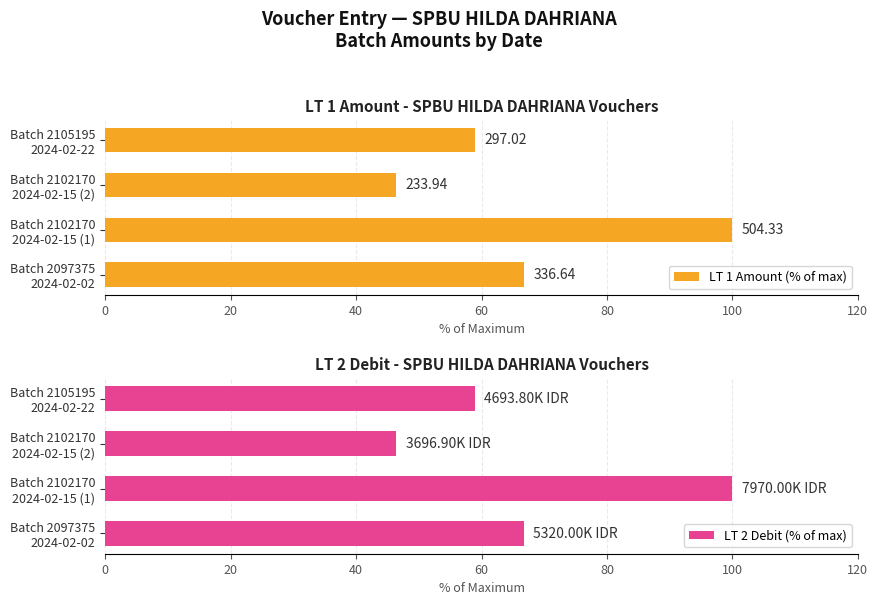

At which label does LT 2 Debit (% of max) reach its peak?

Batch 2102170
2024-02-15 (1)